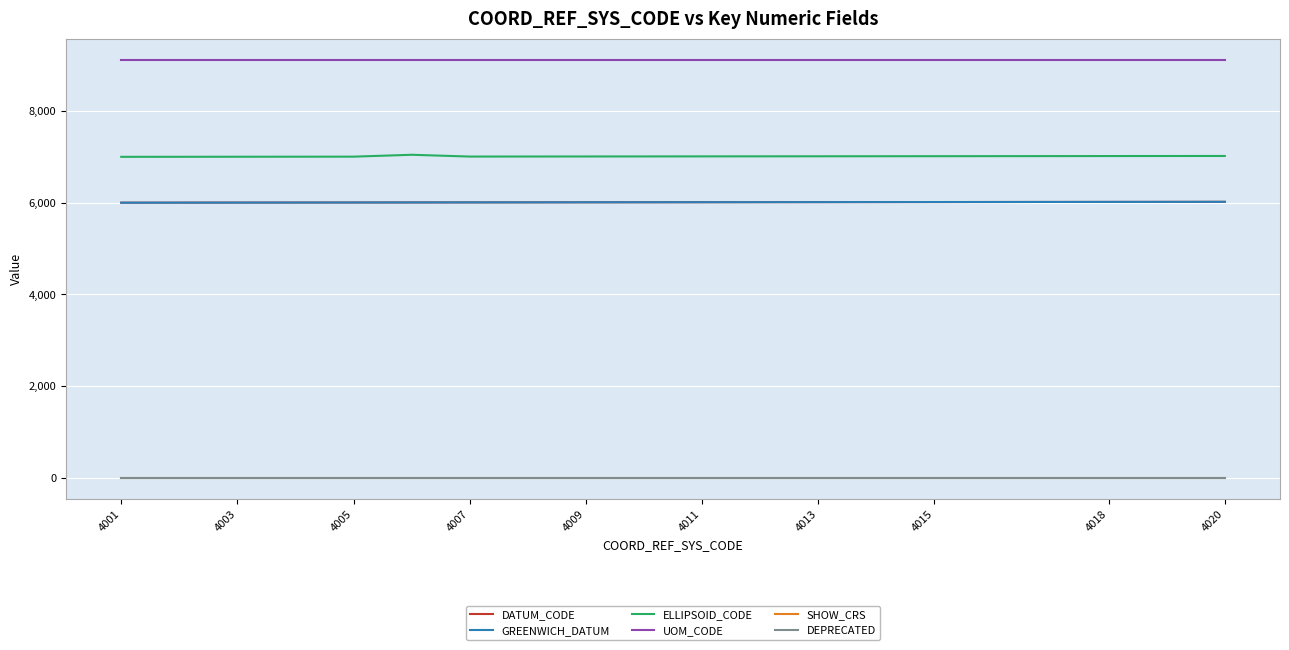

Does the chart display data point markers on the line(s)?

No